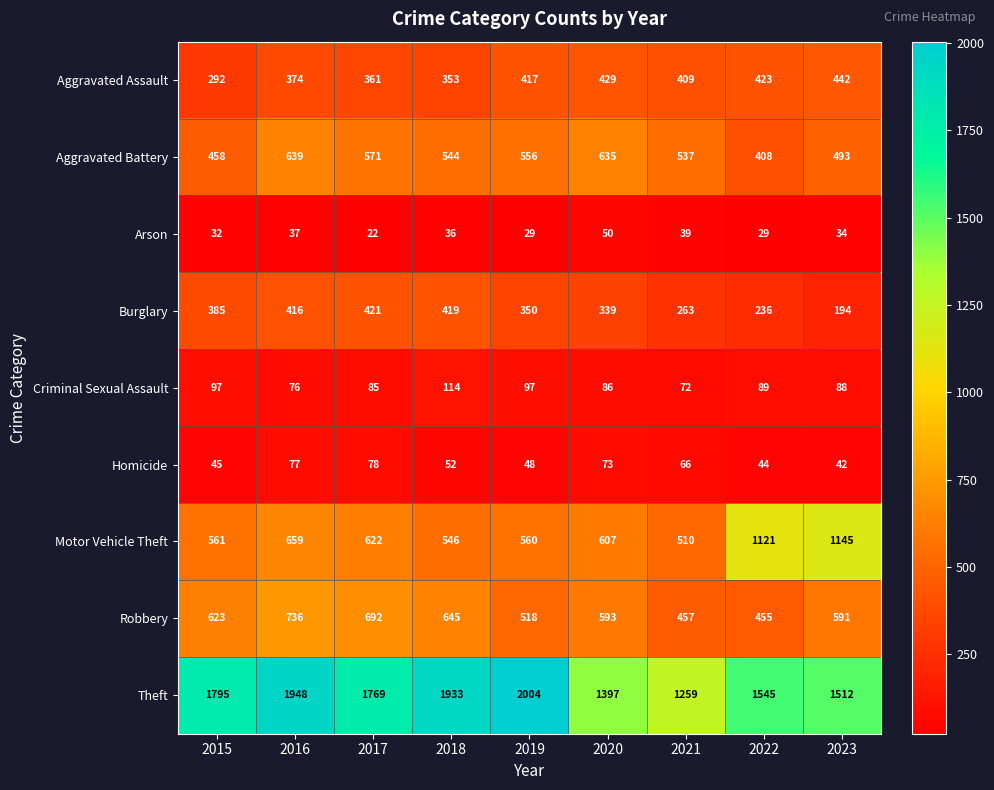

At which label does Arson first exceed 34?

2016